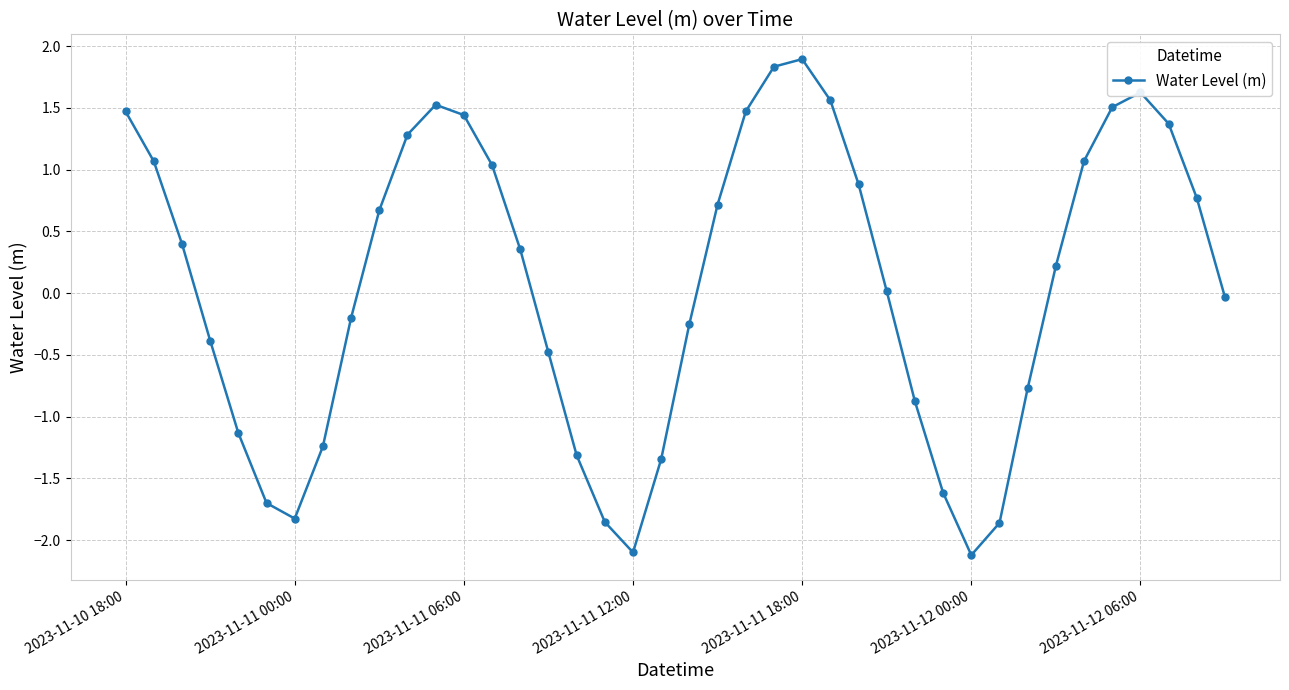

What is the greatest value displayed?

1.9